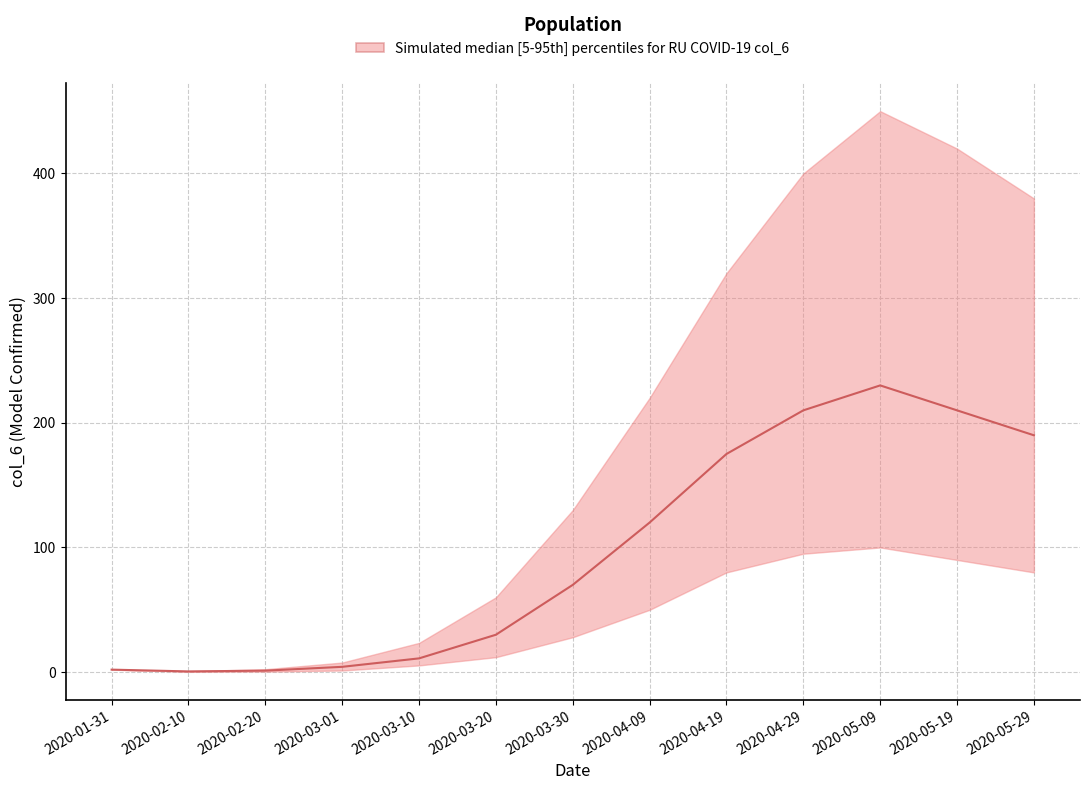

At which category does the data reach its first local valley?

2020-02-10